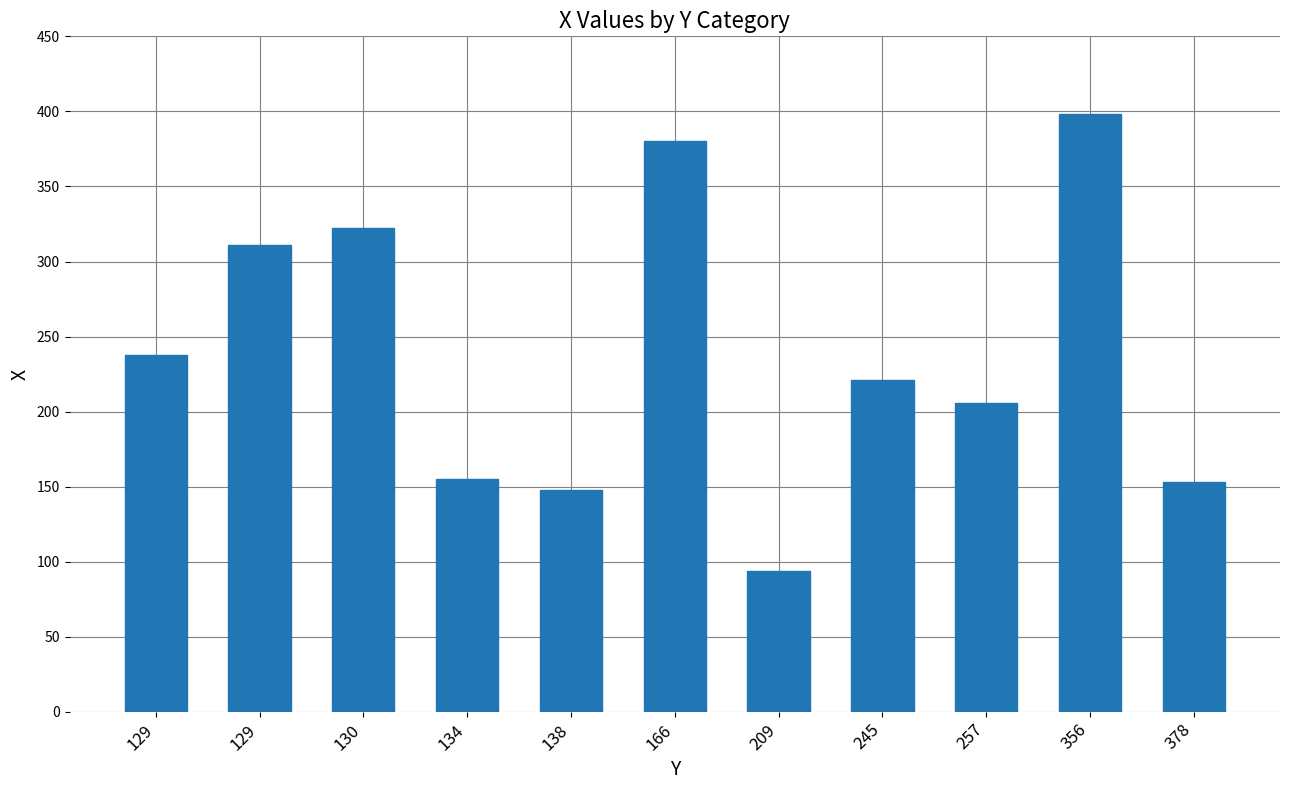

Reading right to left, what are all the values shown in this chart?

153	398	206	221	94	380	148	155	322	311	238